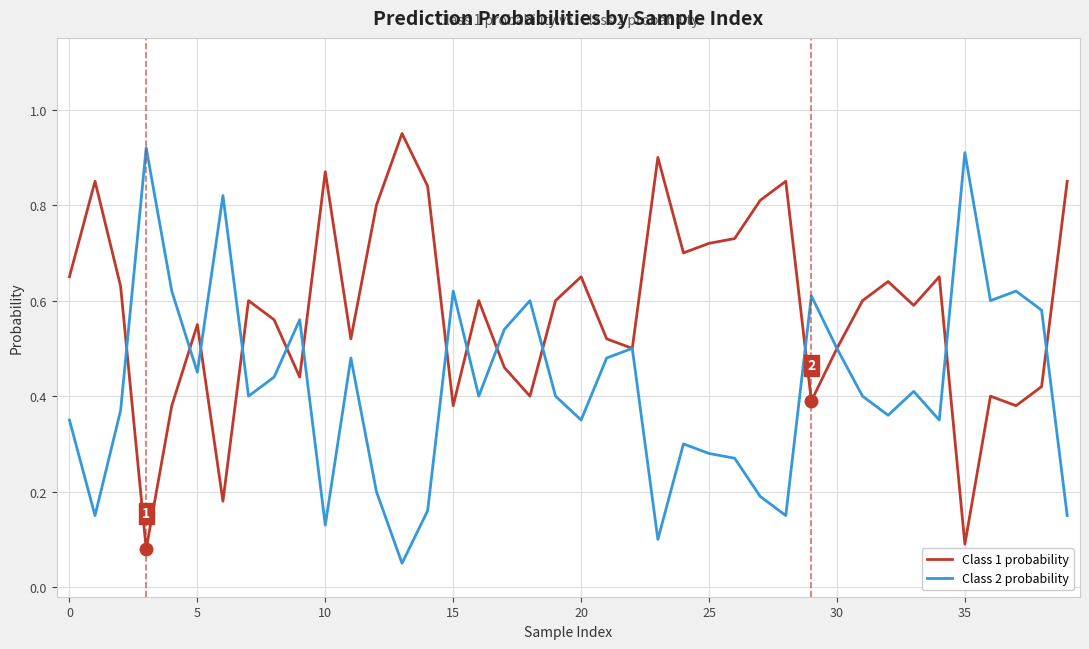

In Class 2 probability, how many points are lower than both neighbors (excluding endpoints)?

12